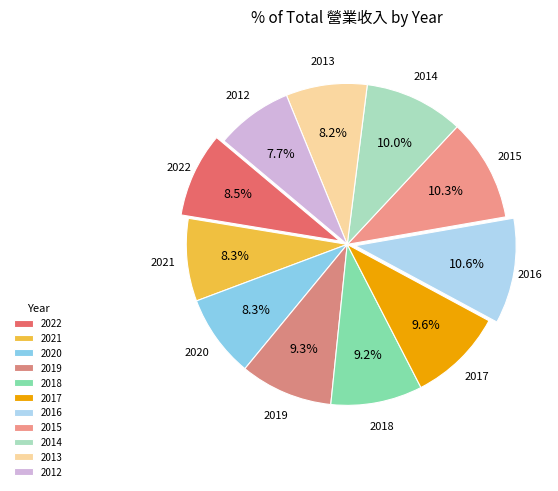

What is the total percentage of 2019 and 2013?

17.5%